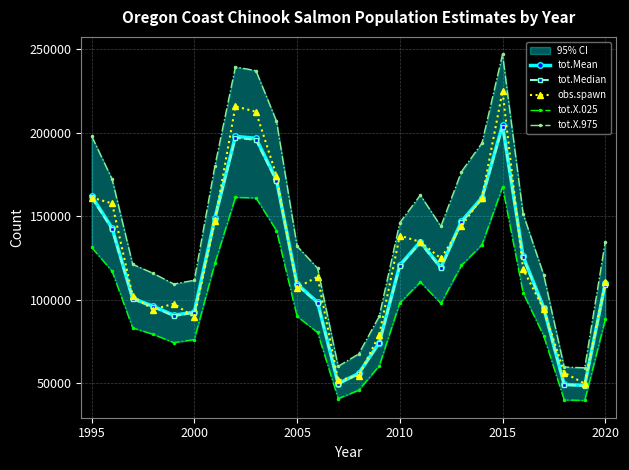

What is the value of the tot.Median point at the 1st from the left?

161406.9